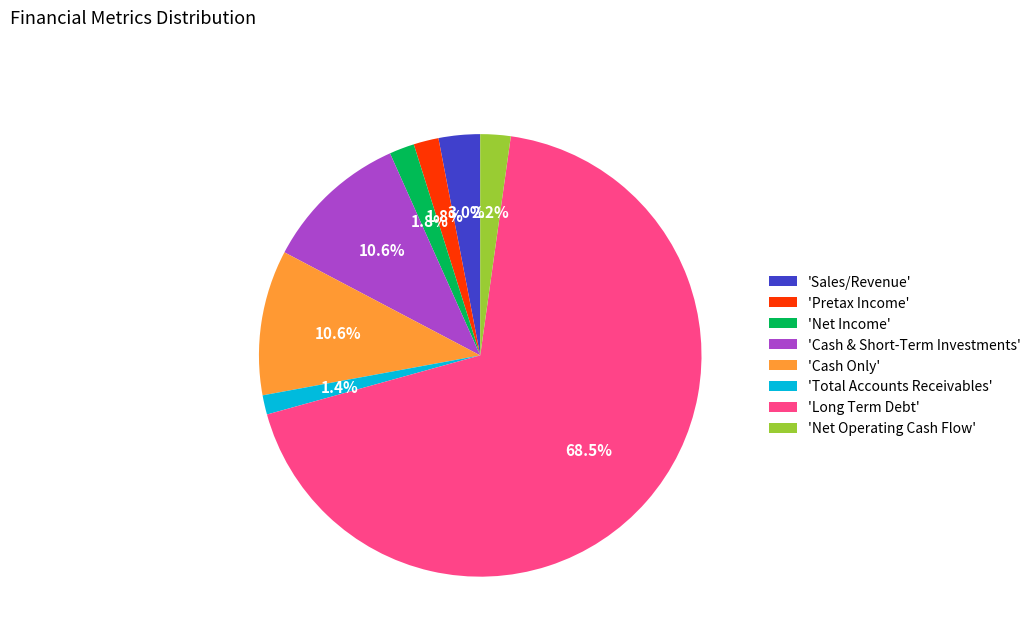

What is the ratio of the value at 'Cash Only' to the value at 'Cash & Short-Term Investments'?

1.0